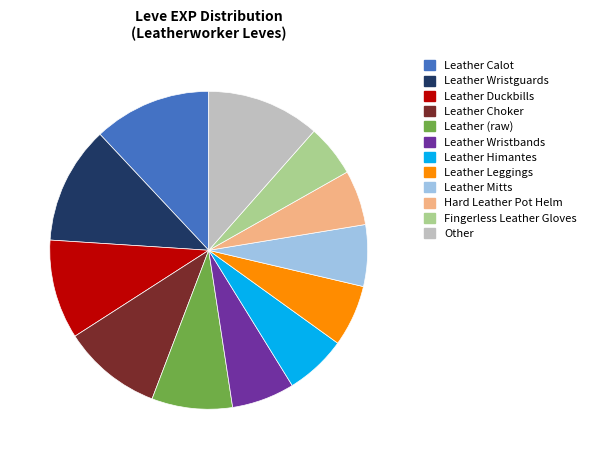

Is there any slice that represents more than half of the pie?

No